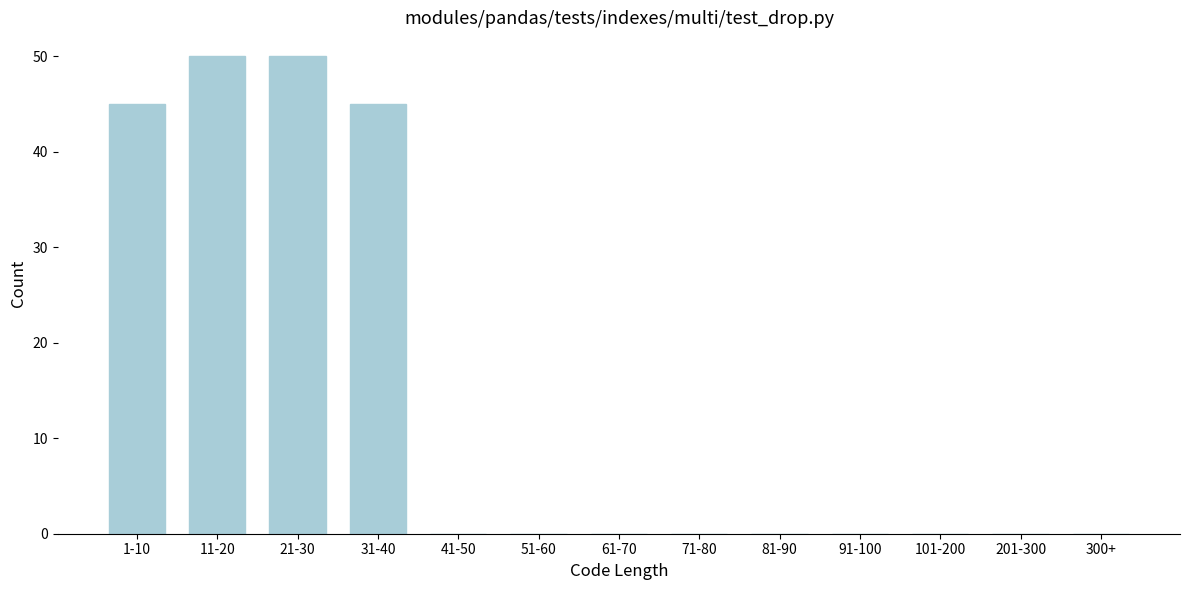

Reading left to right, what are all the values shown in this chart?

1-10=45	11-20=50	21-30=50	31-40=45	41-50=0	51-60=0	61-70=0	71-80=0	81-90=0	91-100=0	101-200=0	201-300=0	300+=0